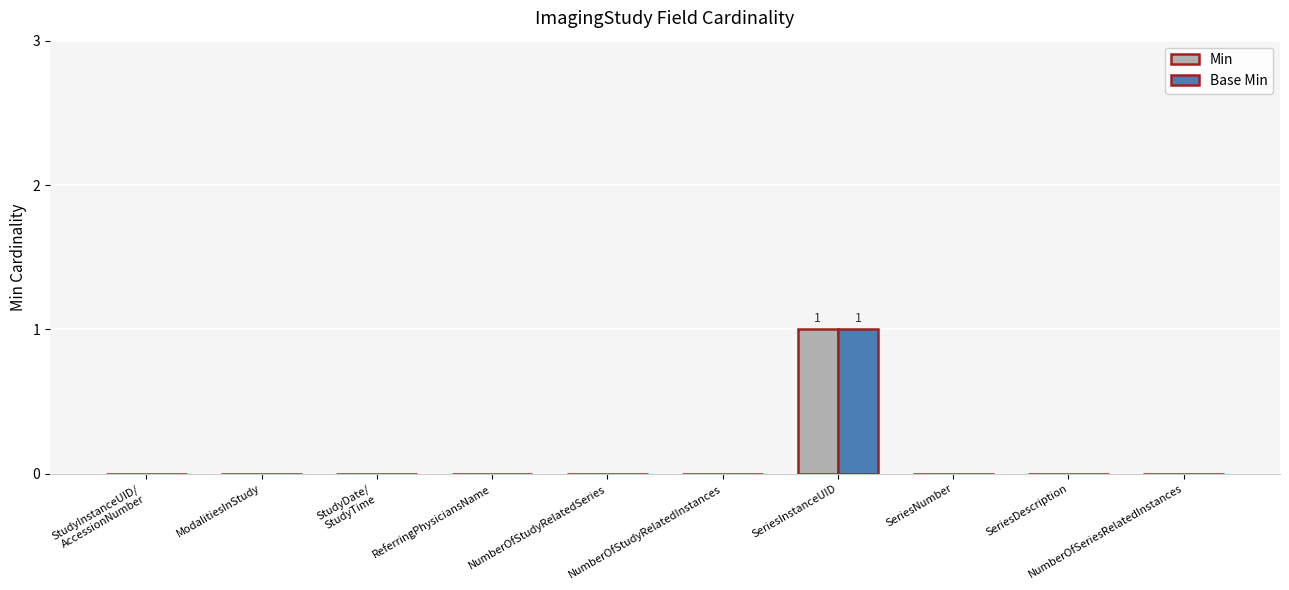

The value of Min at NumberOfStudyRelatedInstances is 0. True or false?

True